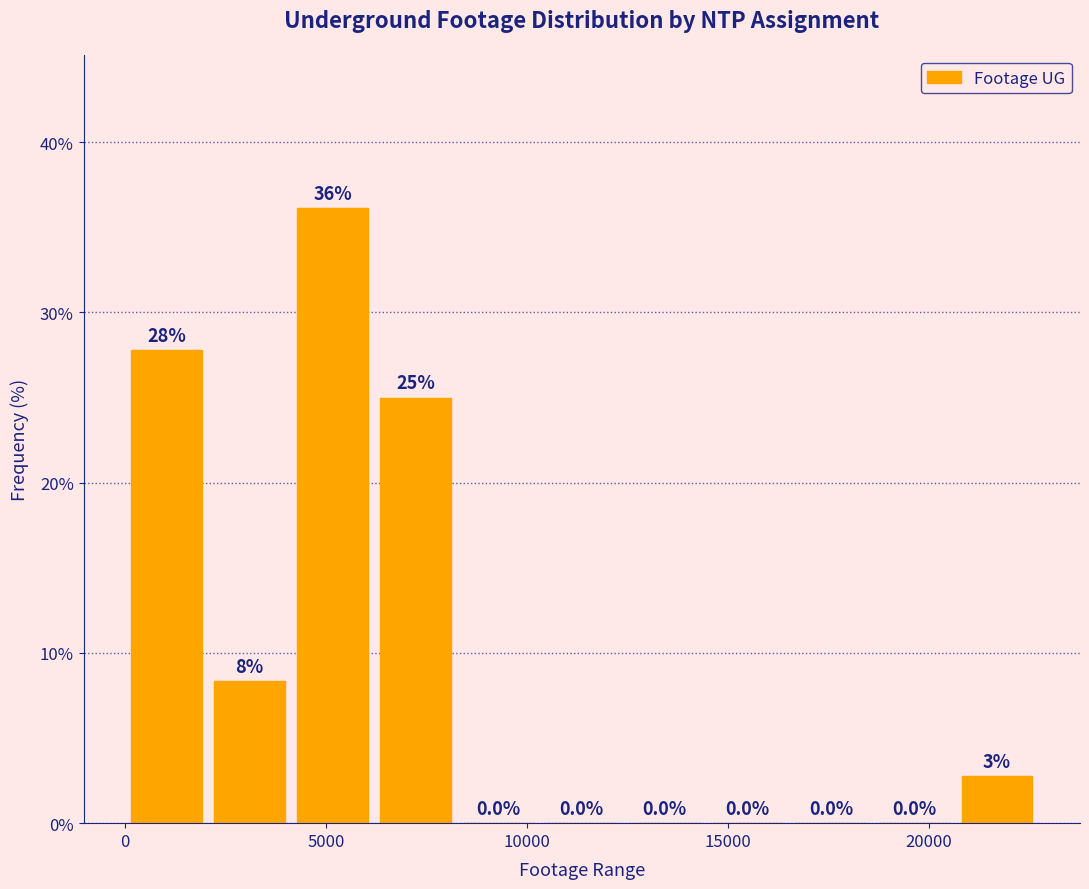

Which range on the x-axis has the tallest bar?

4000 to 6000